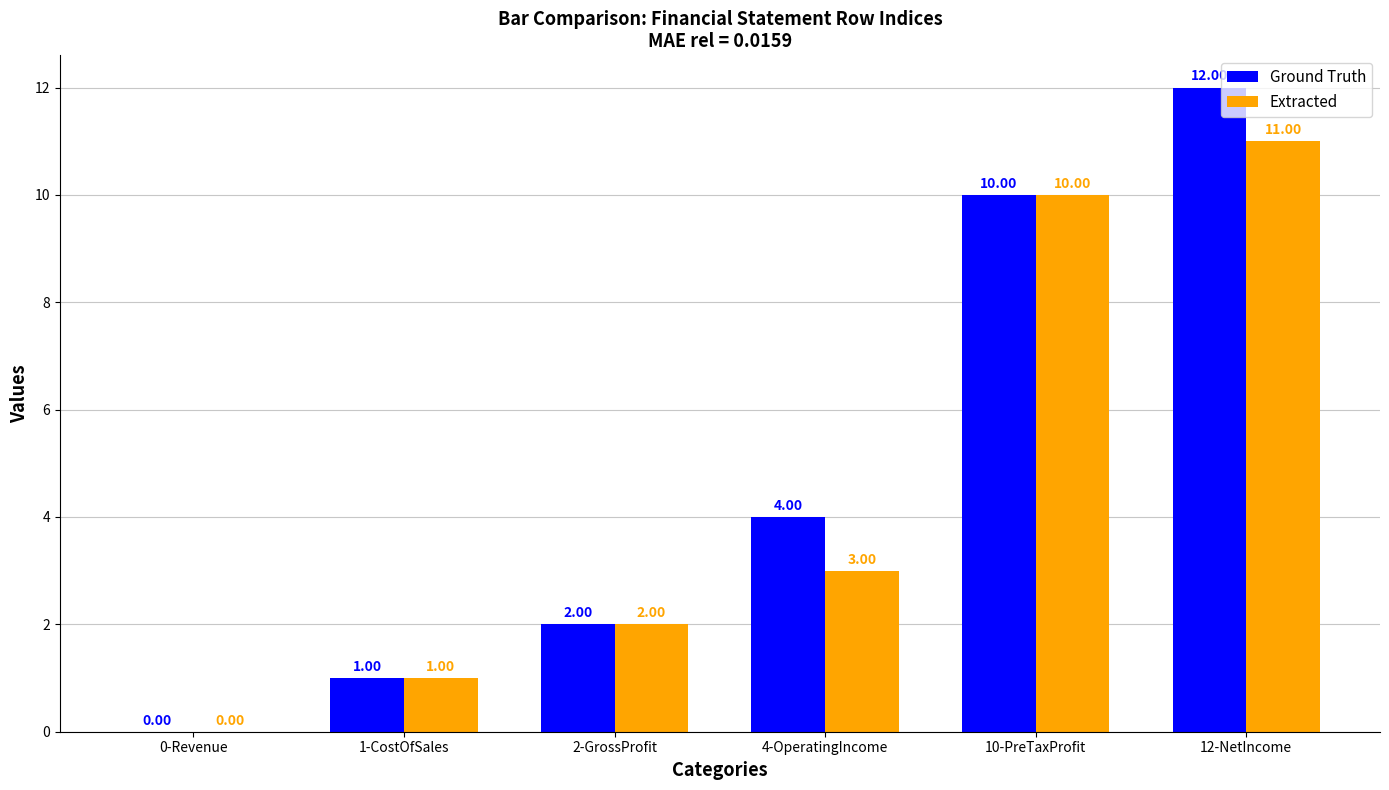

The value of Extracted at 12-NetIncome is 11. True or false?

True